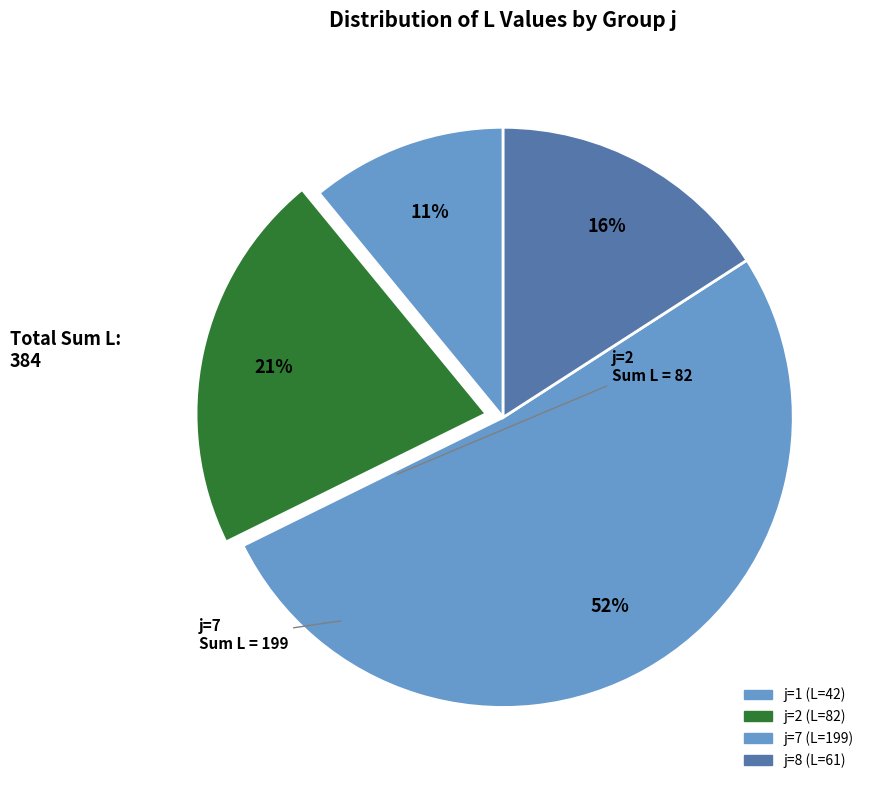

Count the number of slices in the pie.

4